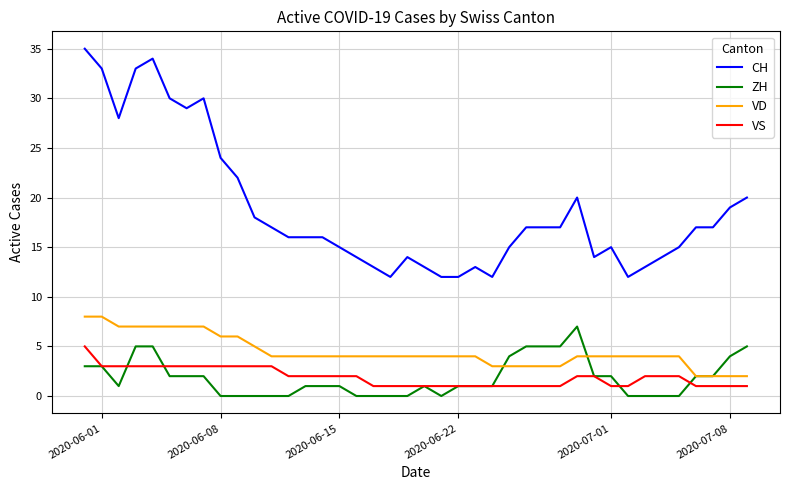

At how many categories does at least one series exceed 6?

40